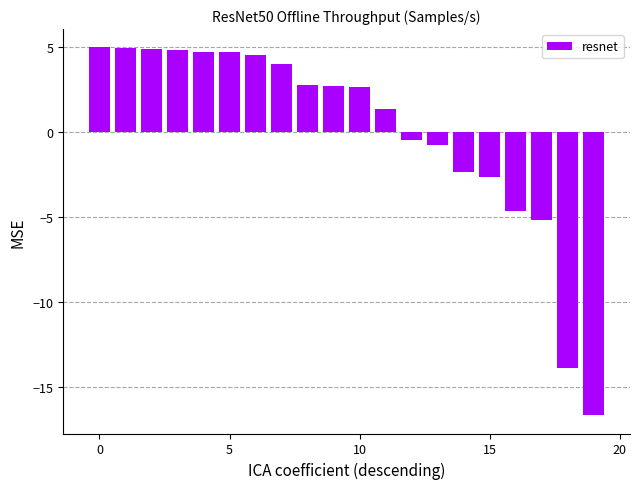

Count the number of data series in this chart.

1